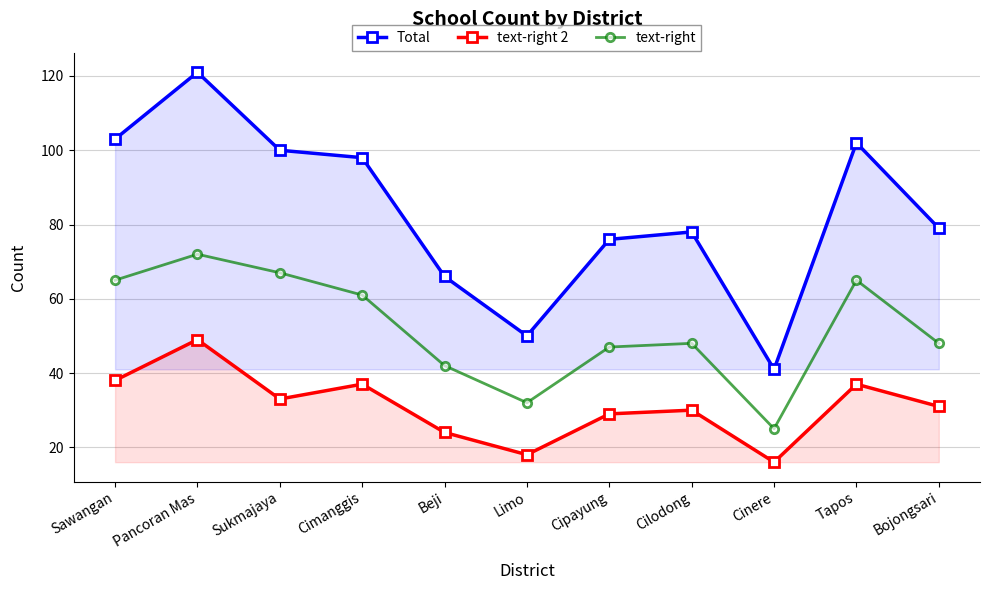

The text-right series shows 18 at Limo. True or false?

False